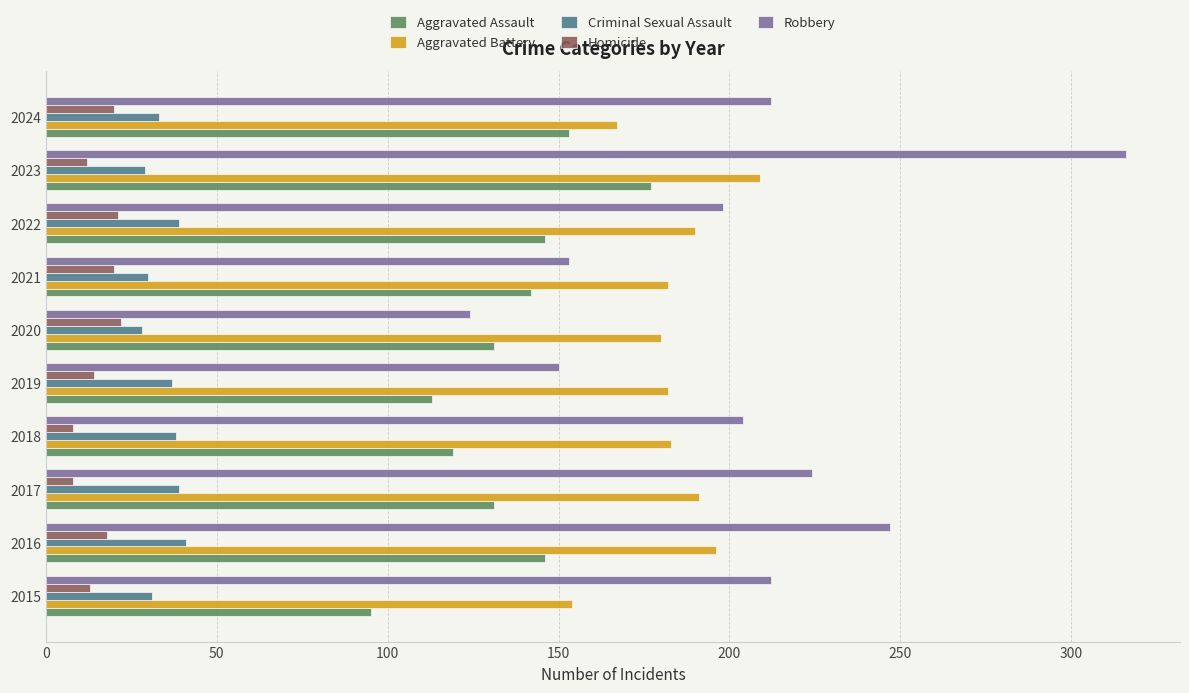

List the series in order of their peak value, highest first.

Robbery, Aggravated Battery, Aggravated Assault, Criminal Sexual Assault, Homicide